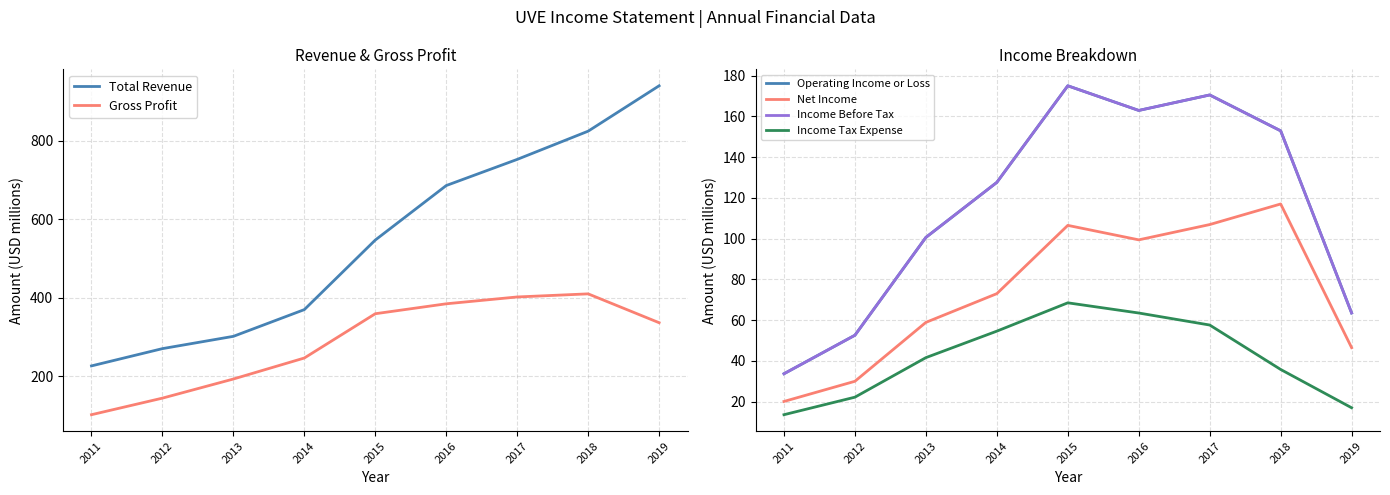

Is this an area chart (filled region under the line)?

No